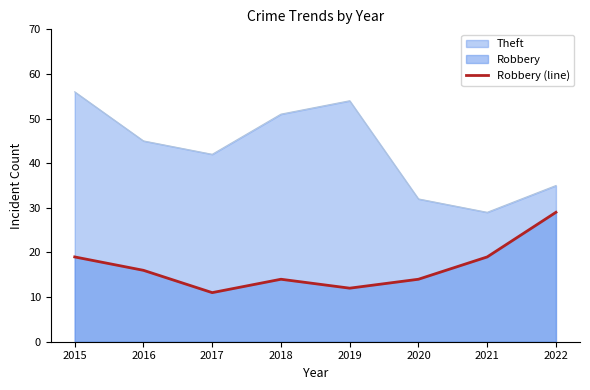

Count the number of data series in this chart.

2